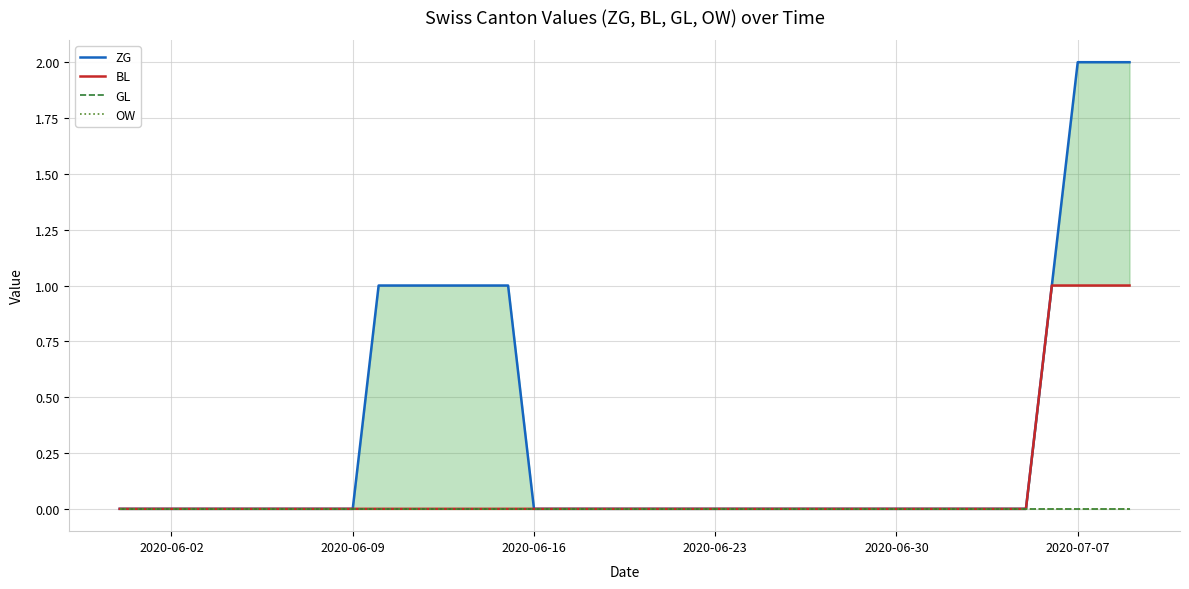

Which category has the lowest value in the OW series?

2020-06-02